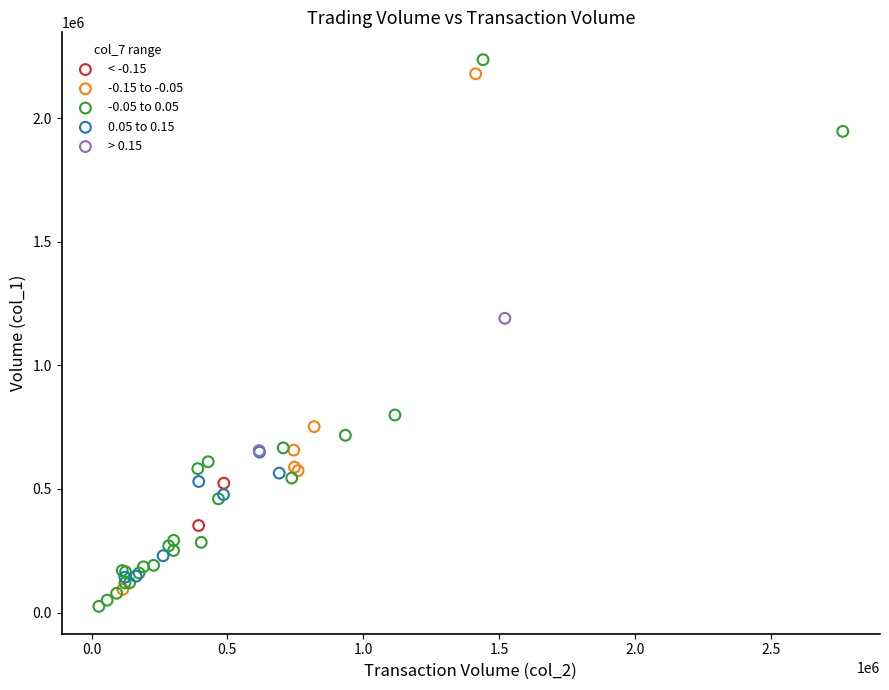

Which series has the widest spread of Y values?

-0.05 to 0.05